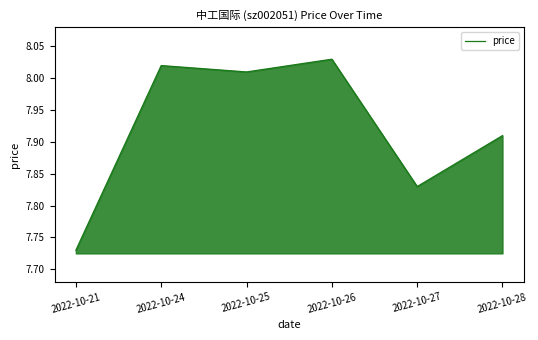

At which category does the chart reach its minimum across all series?

2022-10-21